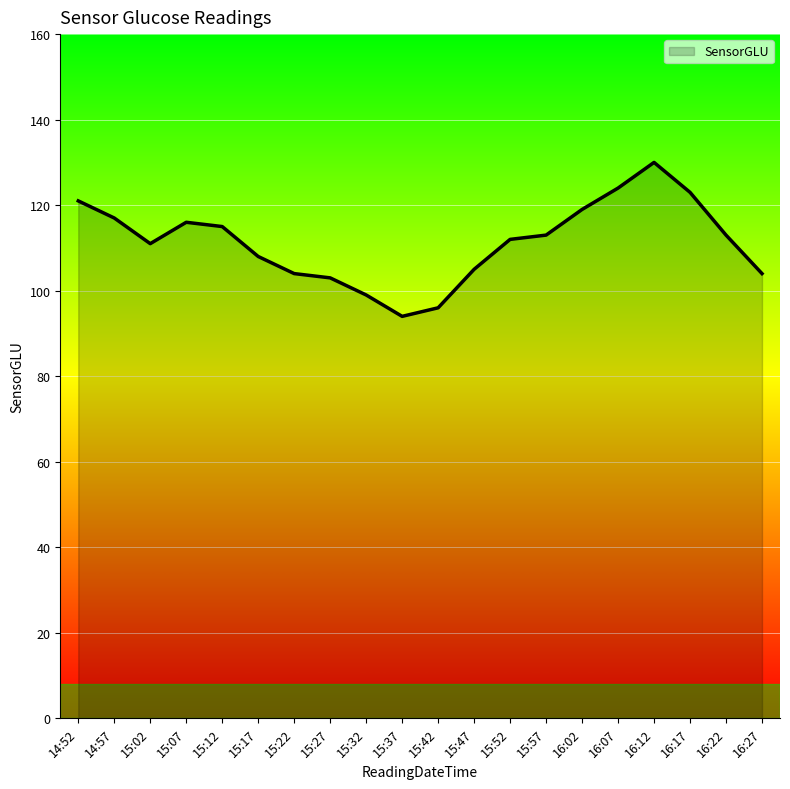

The chart shows a value of 108 at 15:17. True or false?

True